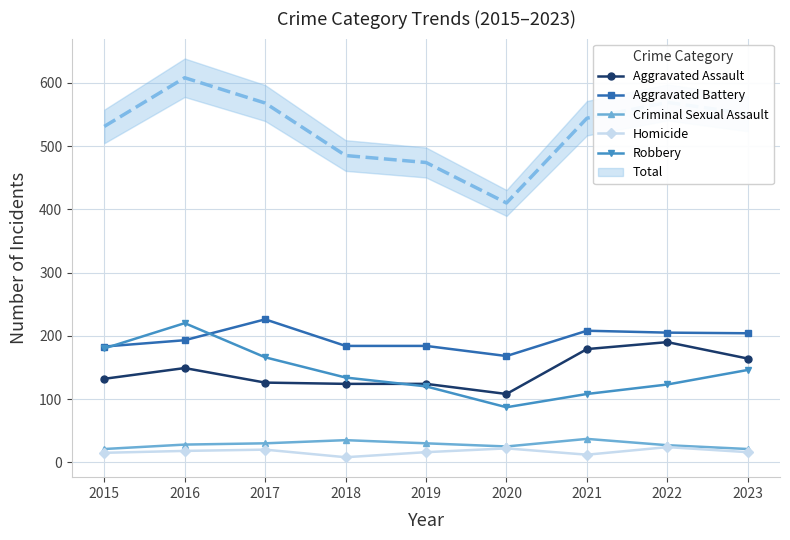

Which has a higher value, 2023 or 2018?

2023